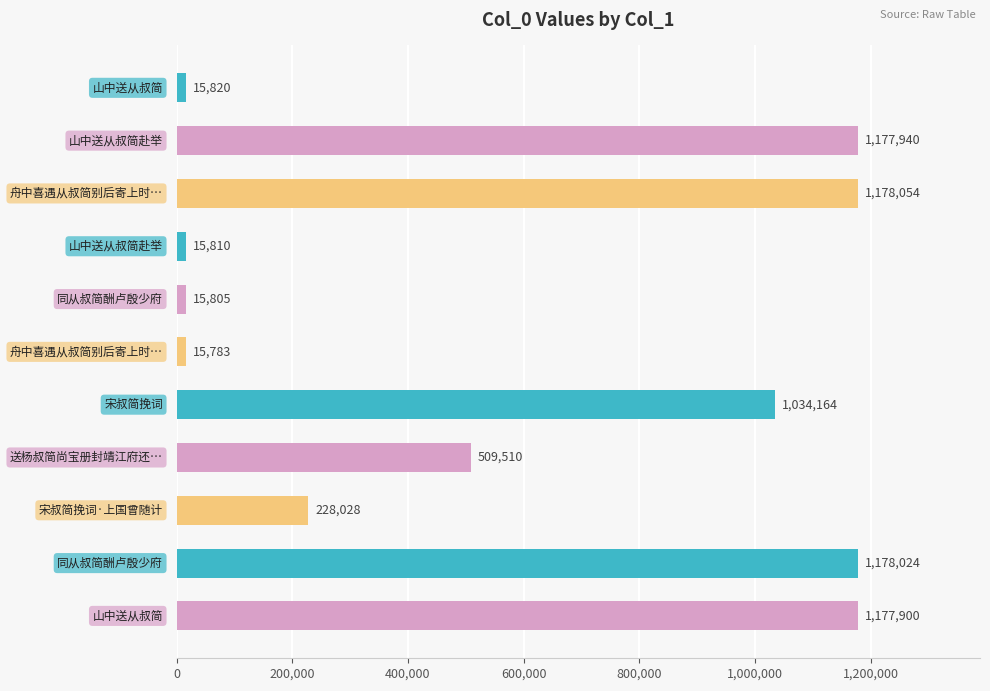

What is the difference between the second highest and second lowest values?

1162219